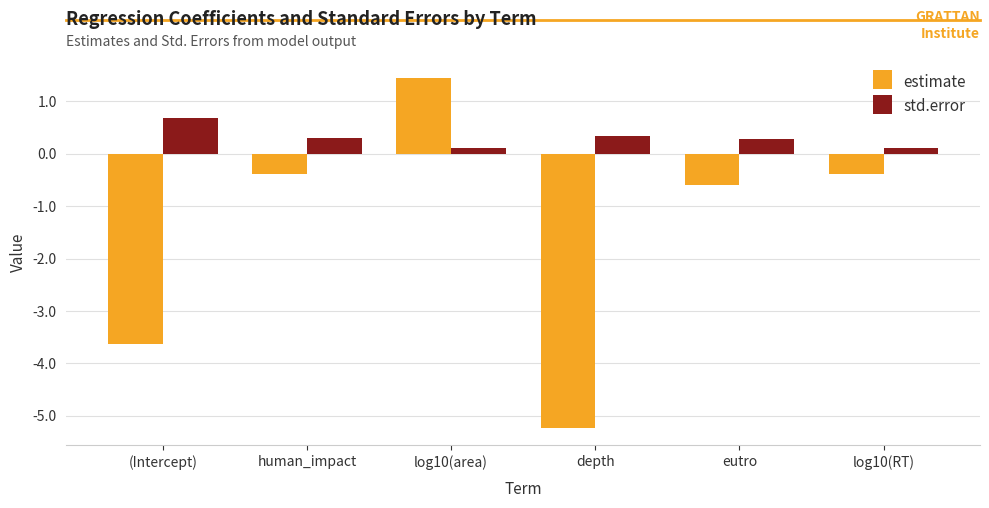

What is the total value across all series at (Intercept)?

-2.9